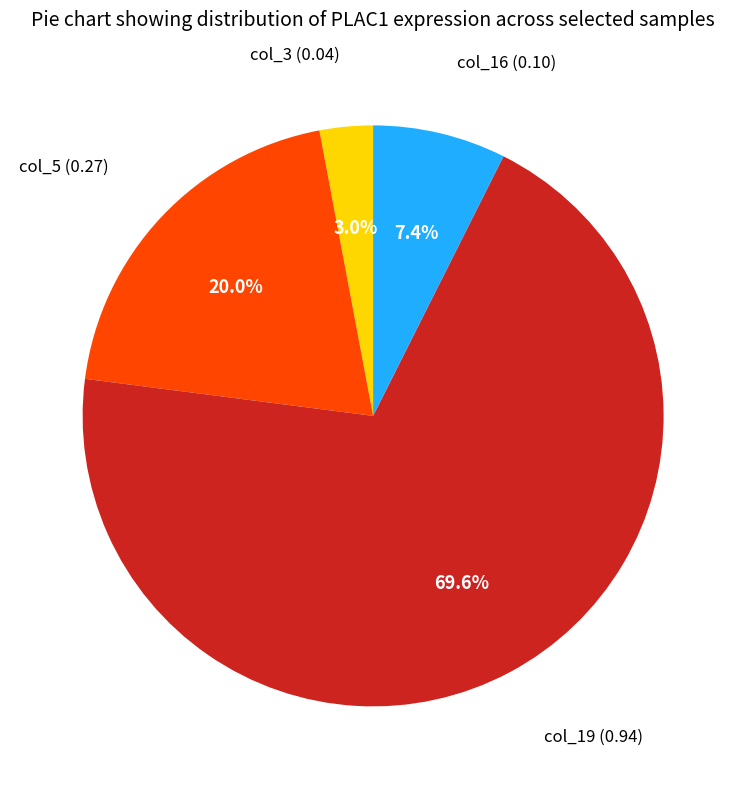

Does any single category account for the majority?

Yes